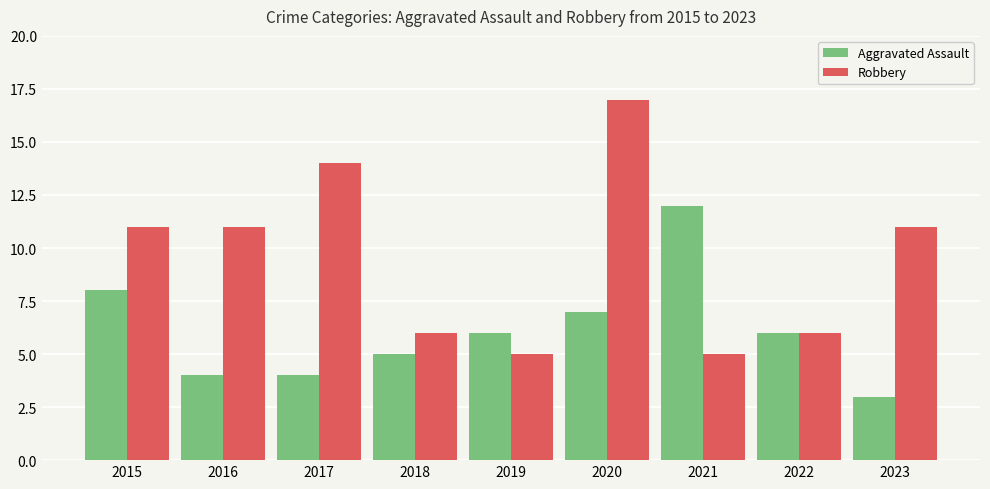

What is the smallest value displayed?

3